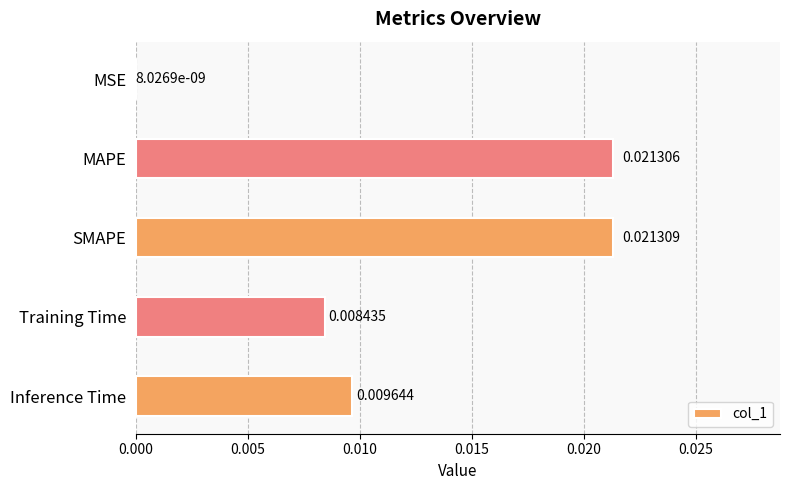

Between Inference Time and MSE, which is larger?

Inference Time